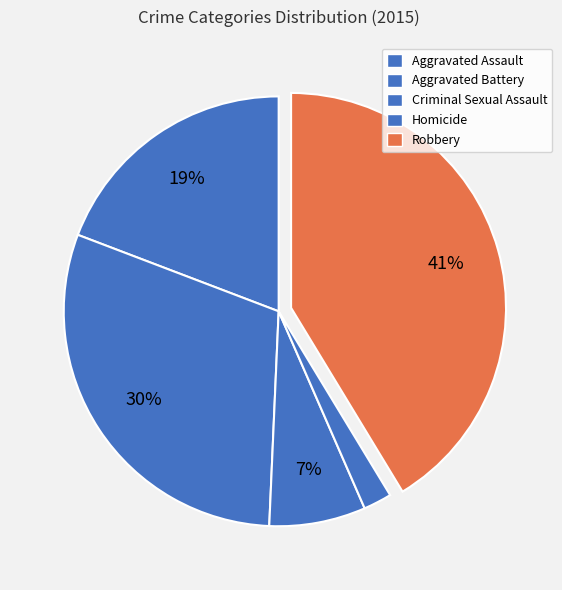

What percentage is the Aggravated Battery slice, to the nearest percent?

30%